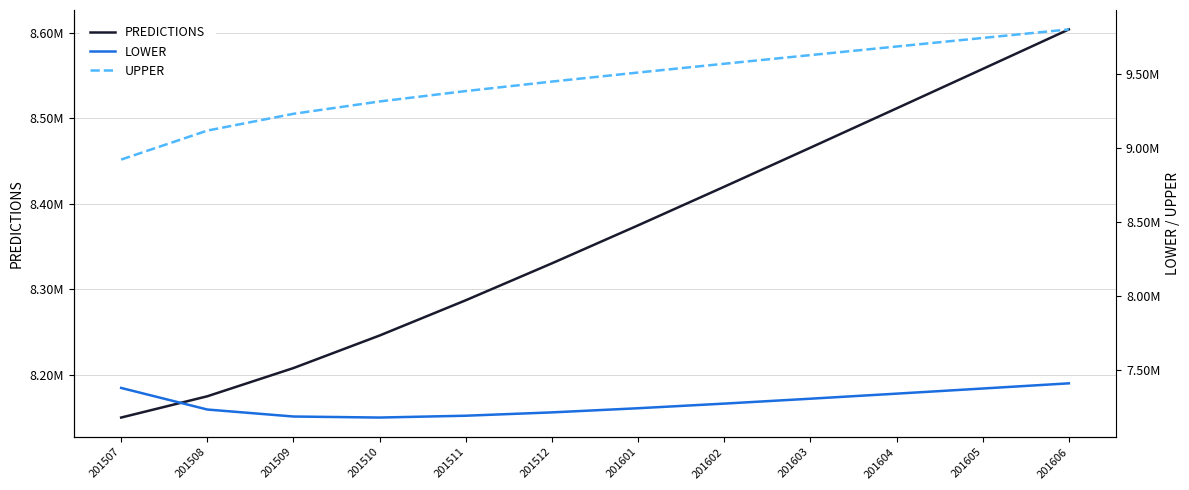

True or false: UPPER and PREDICTIONS intersect in this chart.

False